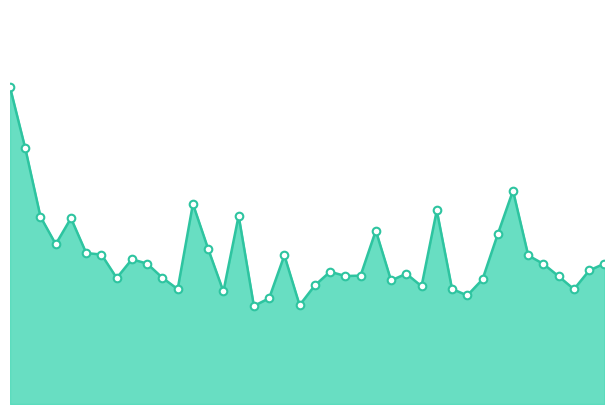

How many lines are shown in the chart?

1